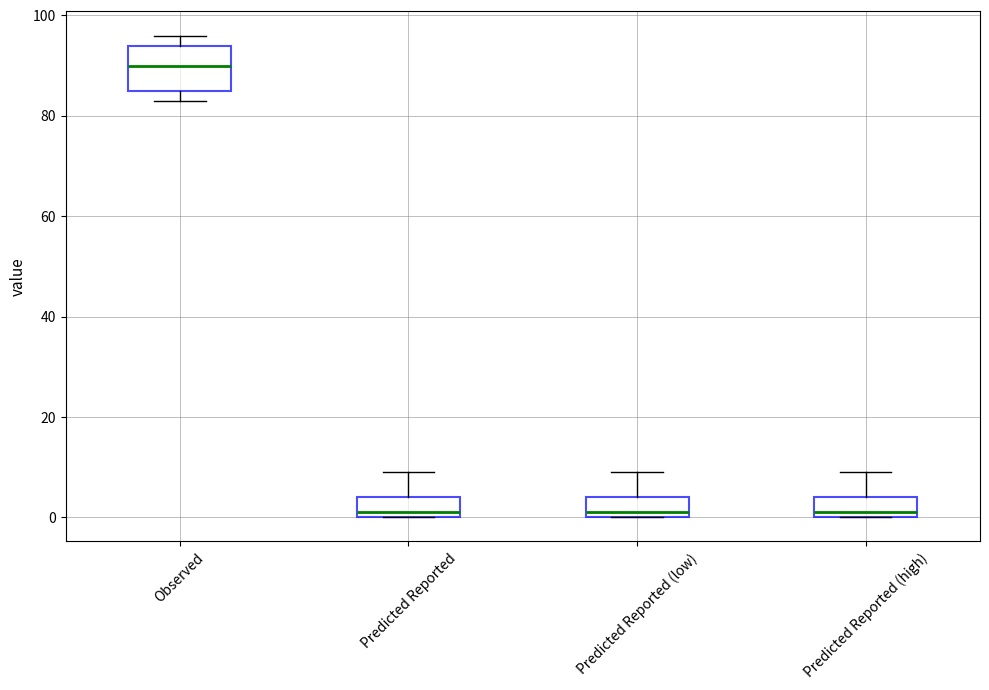

Which box has the highest median line?

Observed